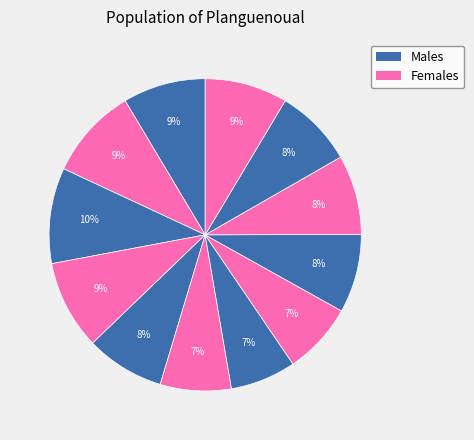

How many slices are in this pie chart?

12